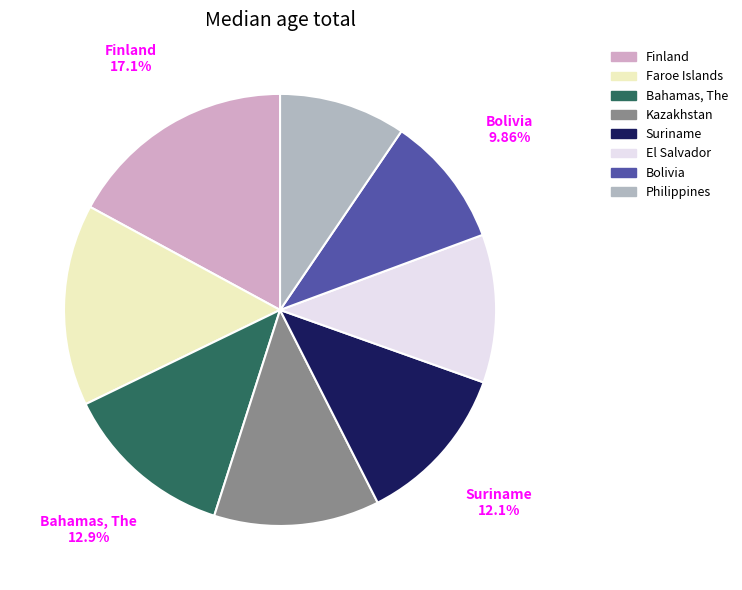

Is there a majority slice in this chart?

No